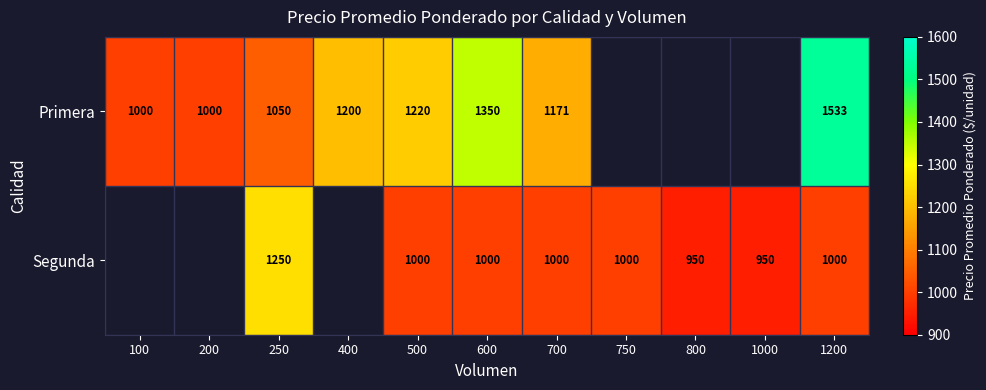

At which category does the chart reach its peak across all series?

1200